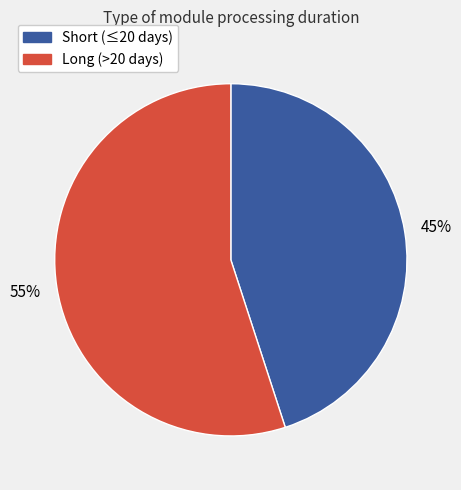

To the nearest percent, what is the difference between the largest and smallest slice percentages?

10%